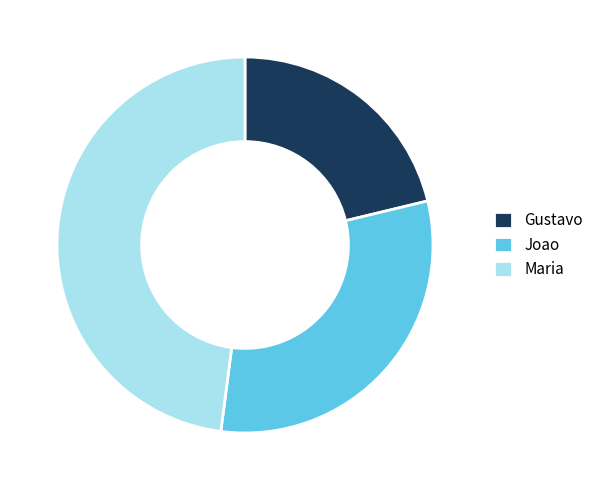

Combined, do Gustavo and Maria account for over 50%?

Yes